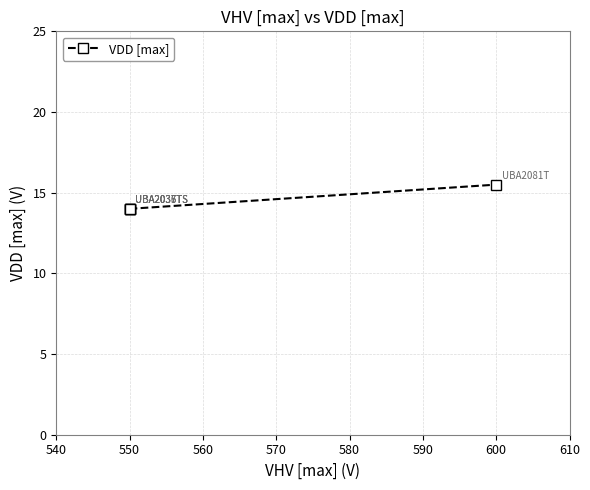

Which has a higher value, 550 or 550?

550